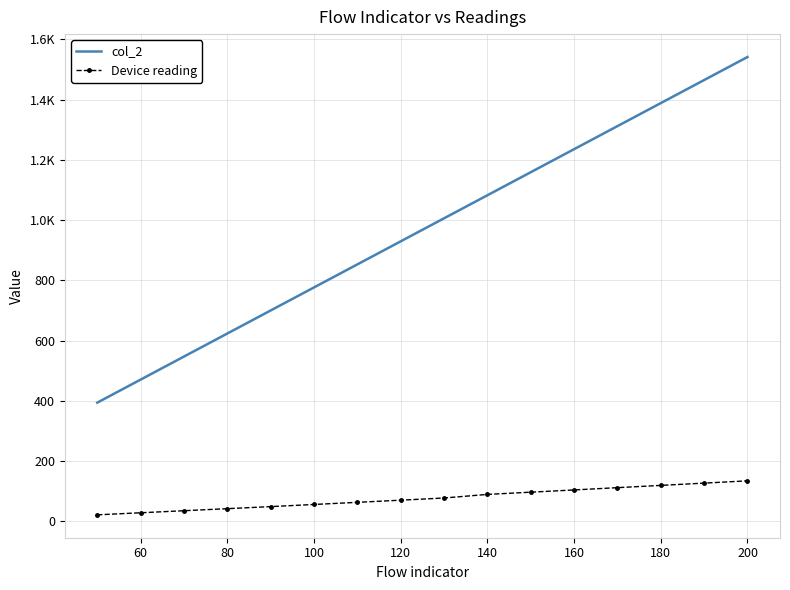

What are all the series names shown in the legend?

col_2, Device reading